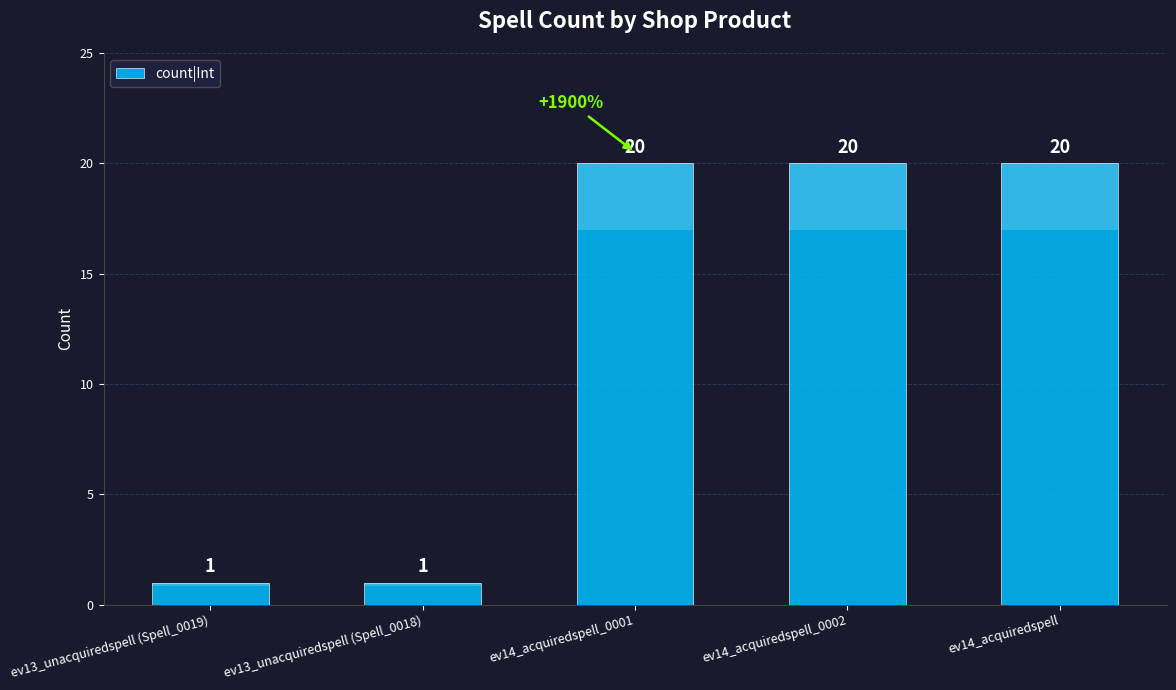

What is the value of the 2nd bar from the left?

1